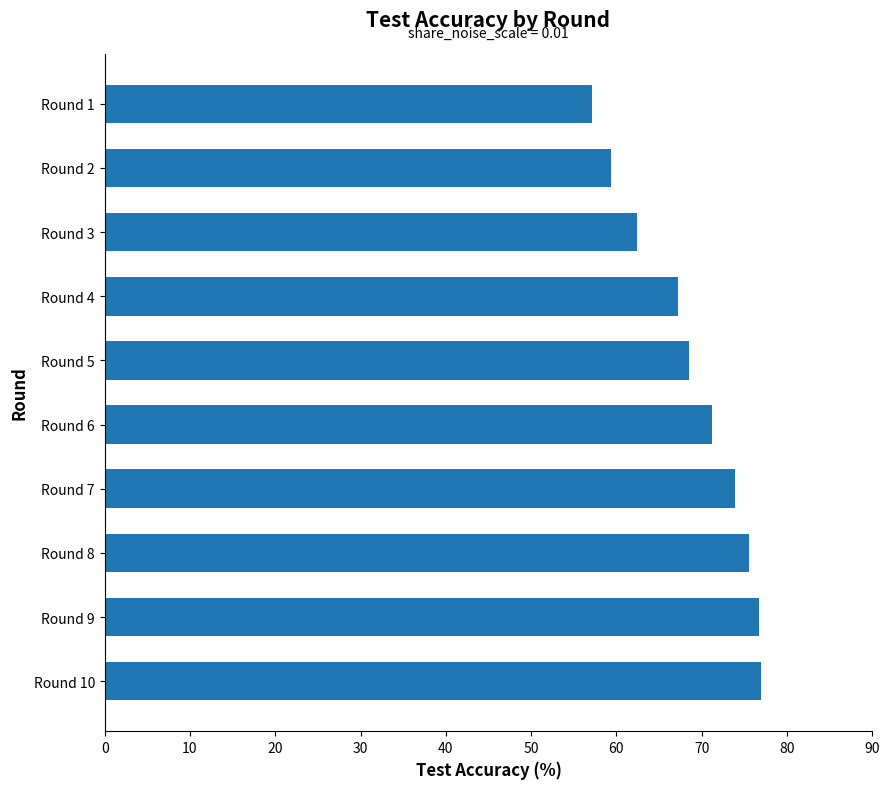

What is the ratio of the value at Round 8 to the value at Round 3?

1.2